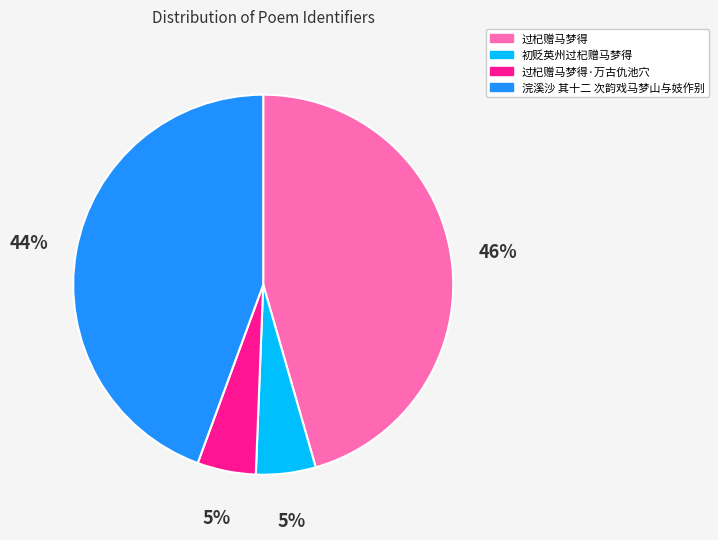

Which slice is the largest?

过杞赠马梦得